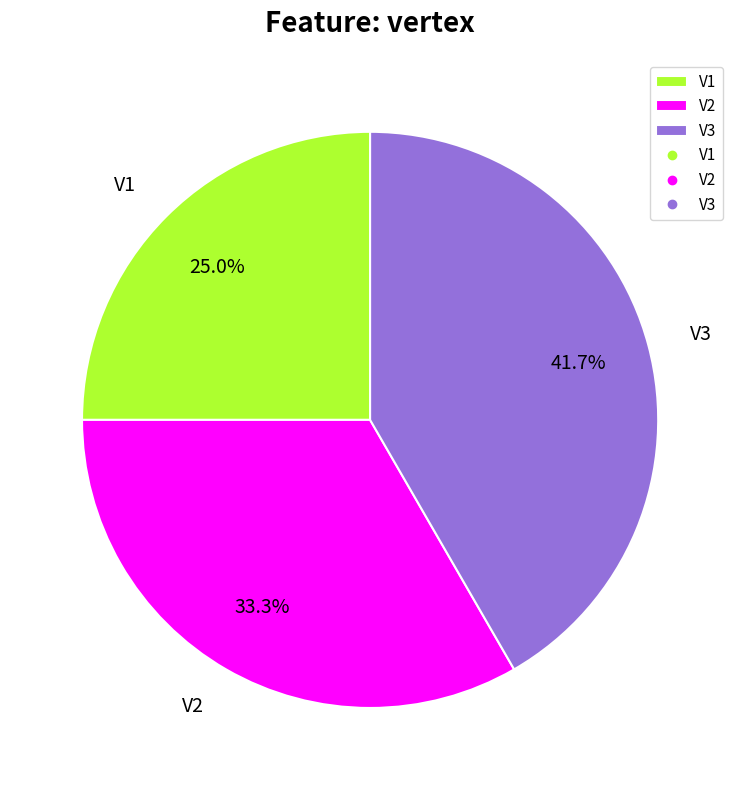

Between V1 and V2, which is larger?

V2